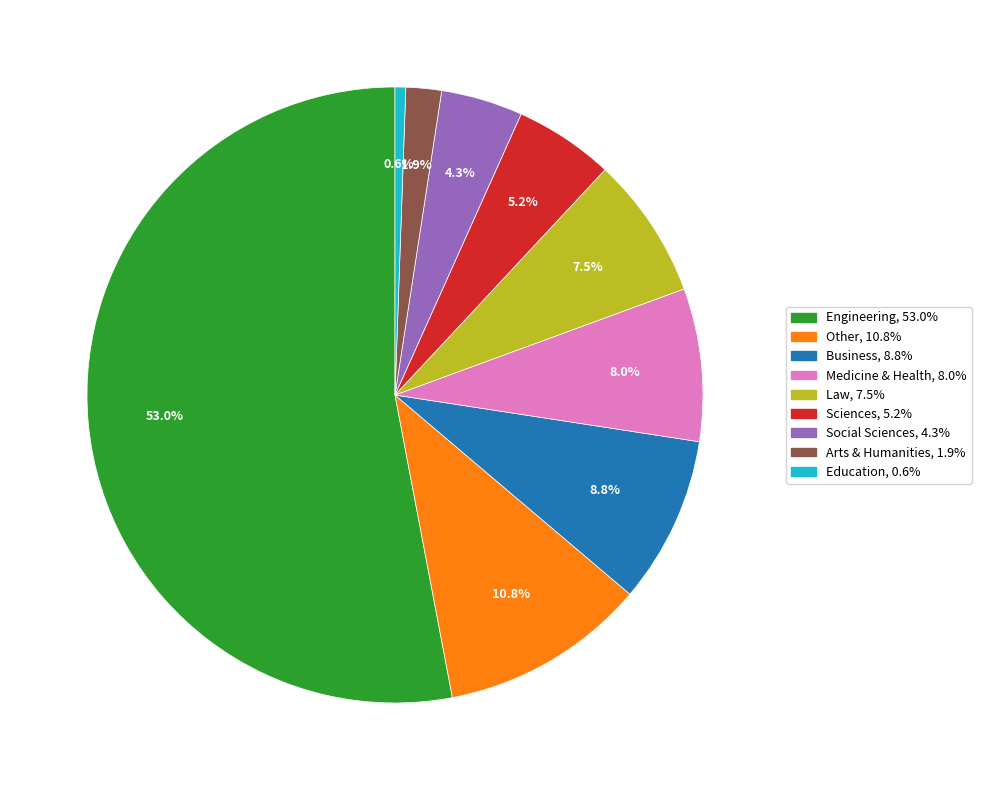

To the nearest percent, what portion does Business represent?

9%